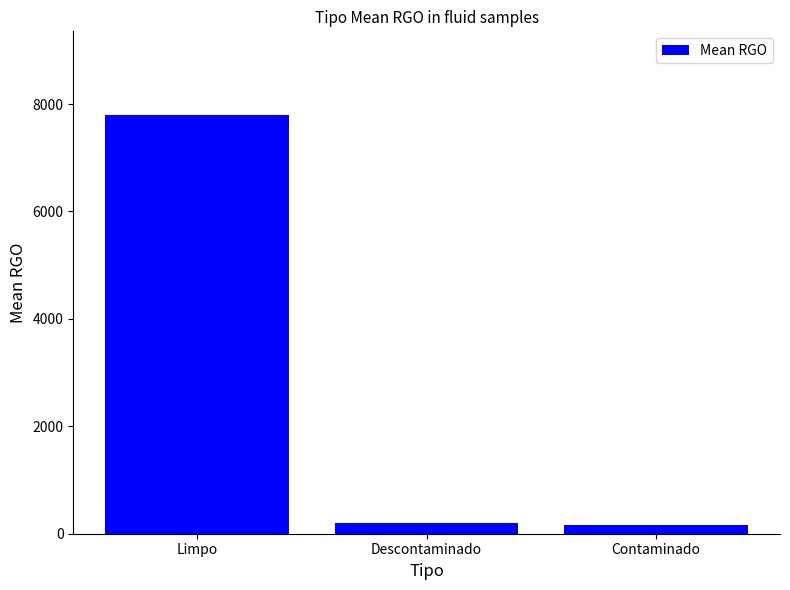

Approximately how many times larger is the value at Descontaminado compared to Contaminado?

1.2